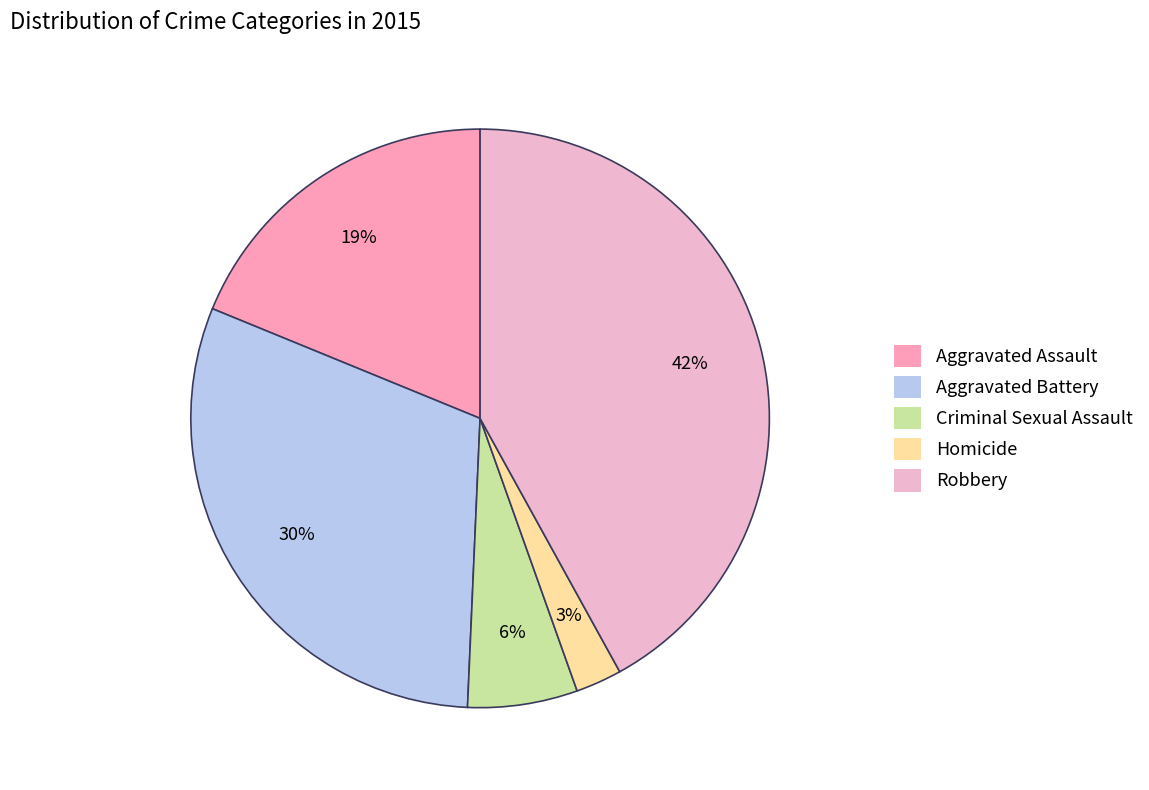

Count the number of slices in the pie.

5